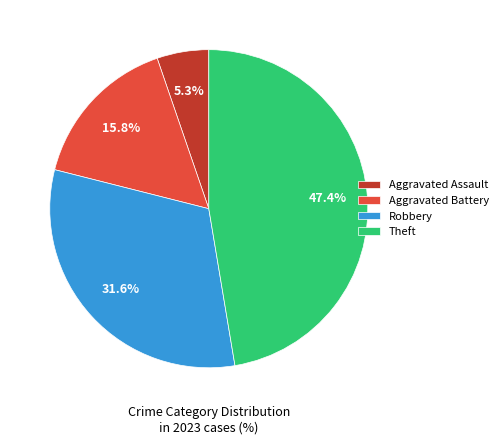

How many slices are in this pie chart?

4